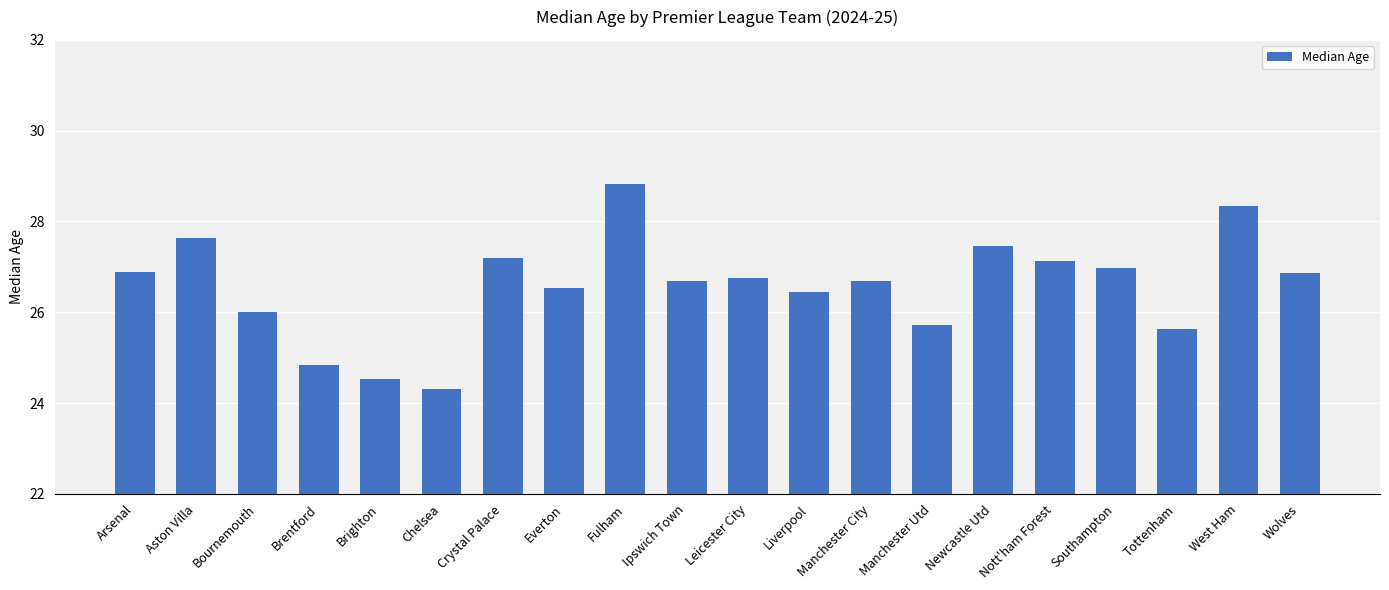

Which category has the highest value across all series?

Fulham